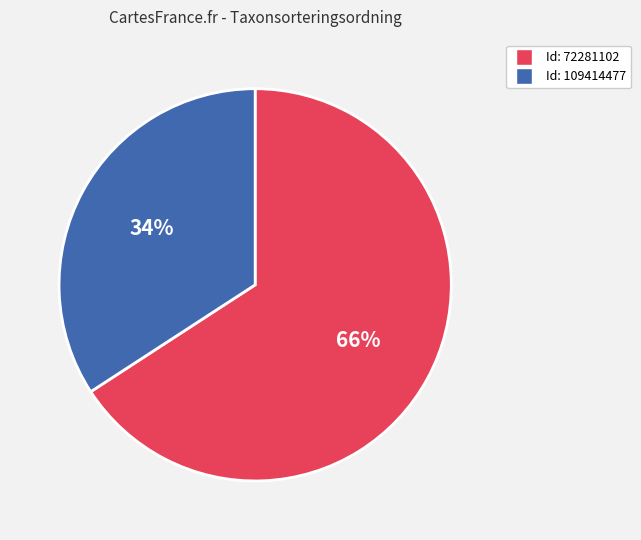

Does any single category account for the majority?

Yes